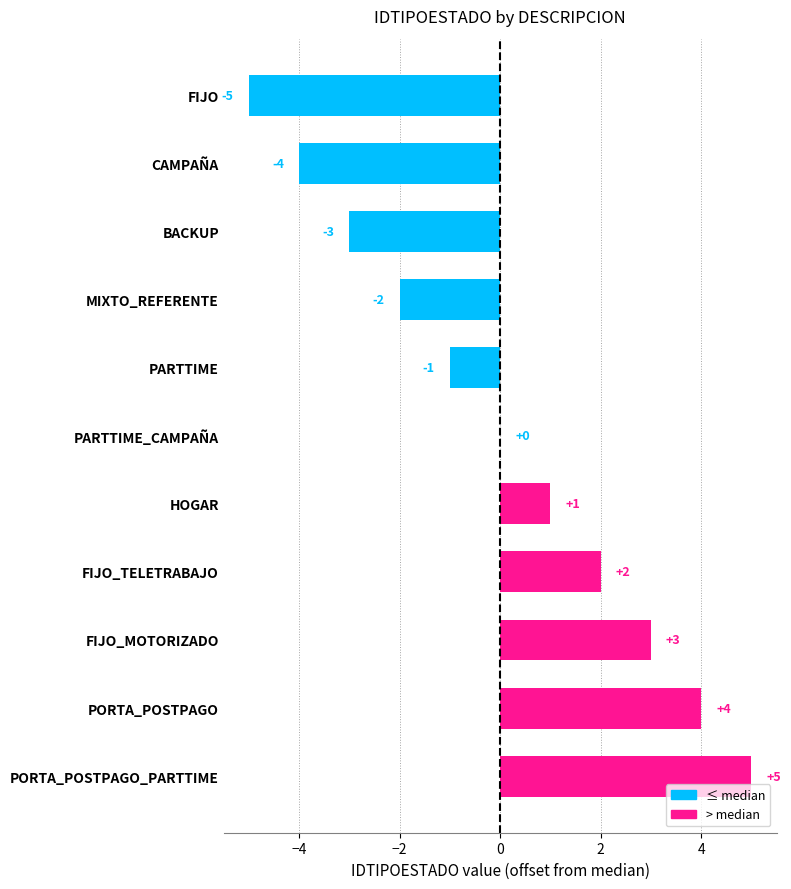

At which label is the value closest to 0?

PARTTIME_CAMPAÑA